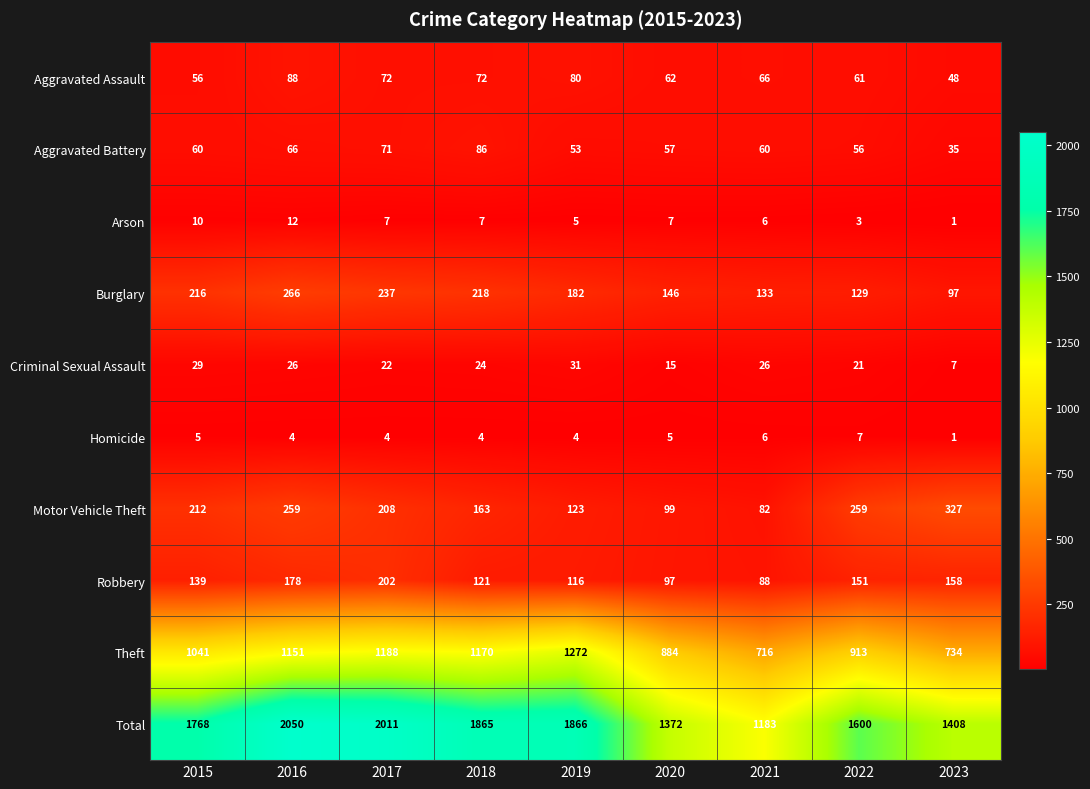

Which series has the largest total across all categories?

Total